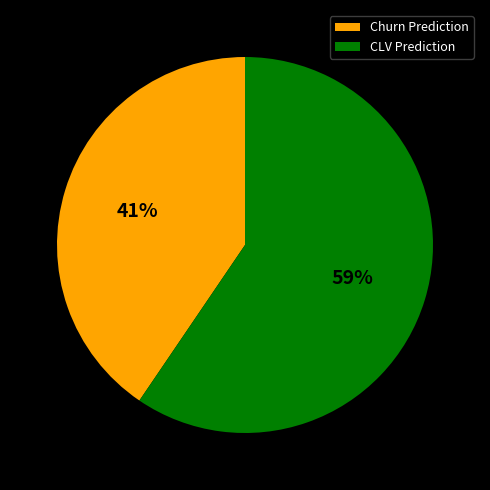

Does any single category account for the majority?

Yes